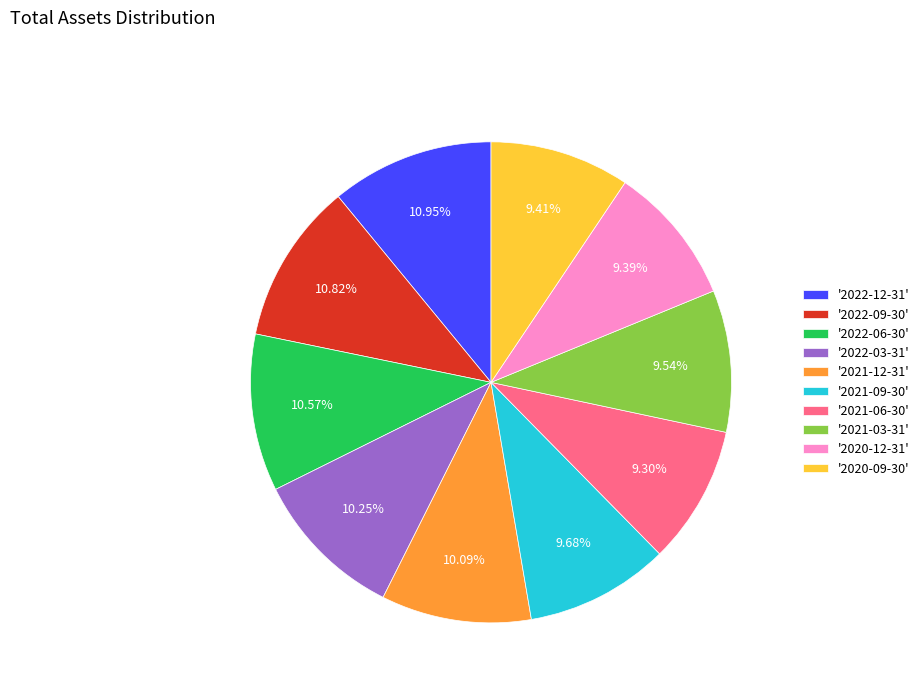

Which has a higher value, '2020-12-31' or '2022-06-30'?

'2022-06-30'